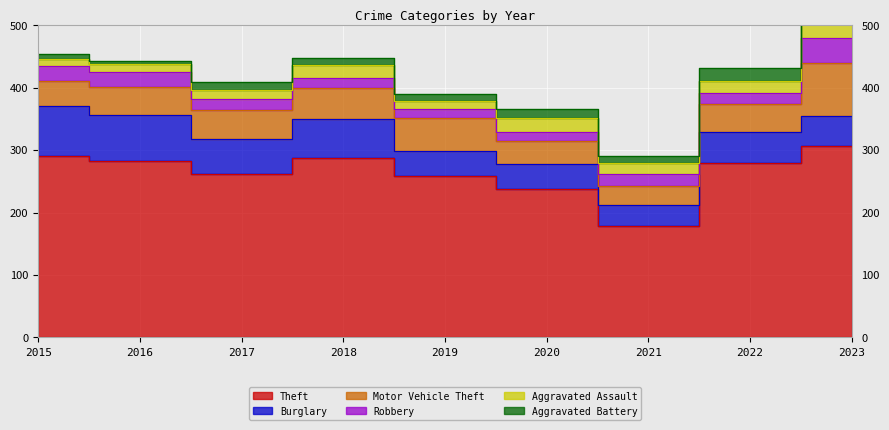

How many interior local peaks does the Motor Vehicle Theft series have?

1